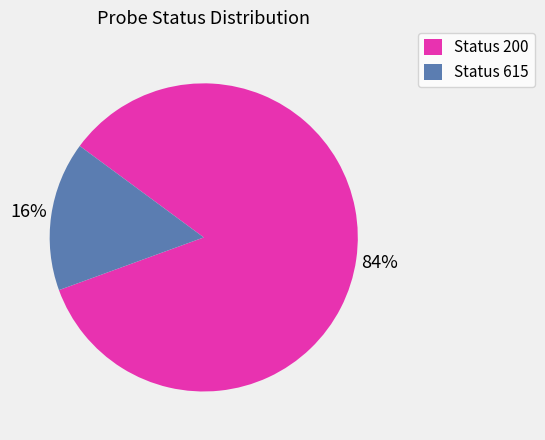

What is the largest slice in the pie chart?

Status 200